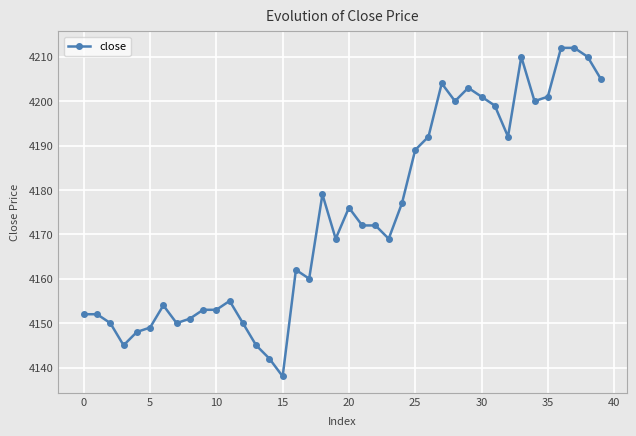

What is the smallest value displayed?

4138